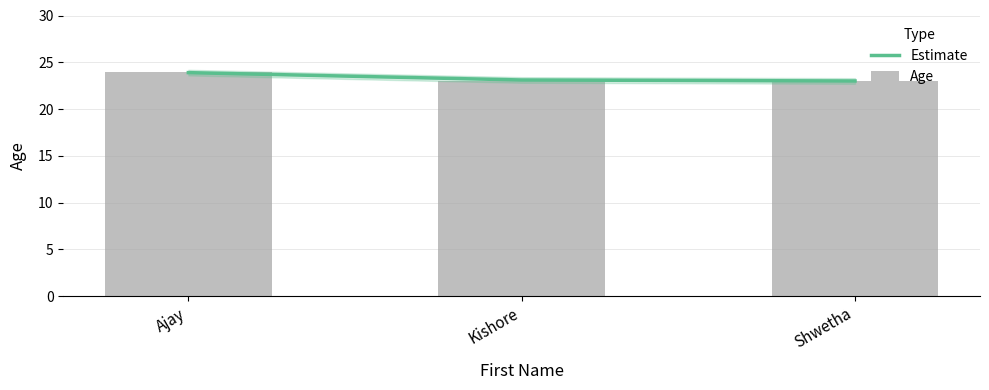

The value of Age at Ajay is 24.0. True or false?

True